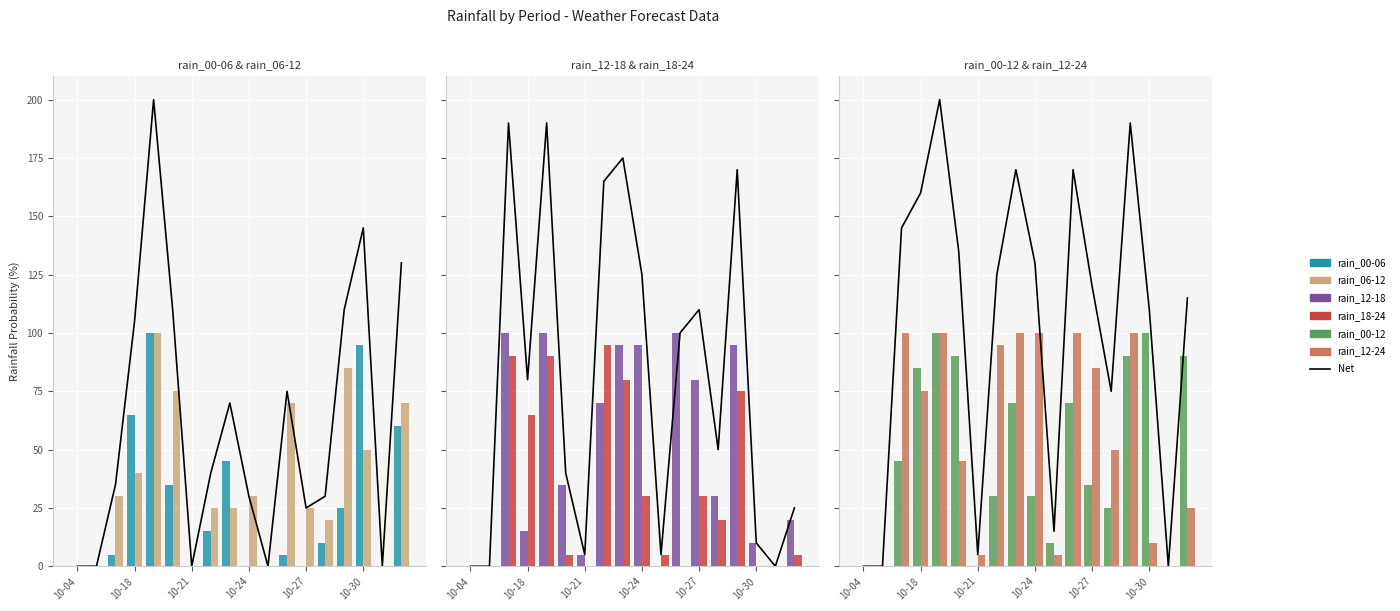

Which category has the highest value across all series?

2023-10-19